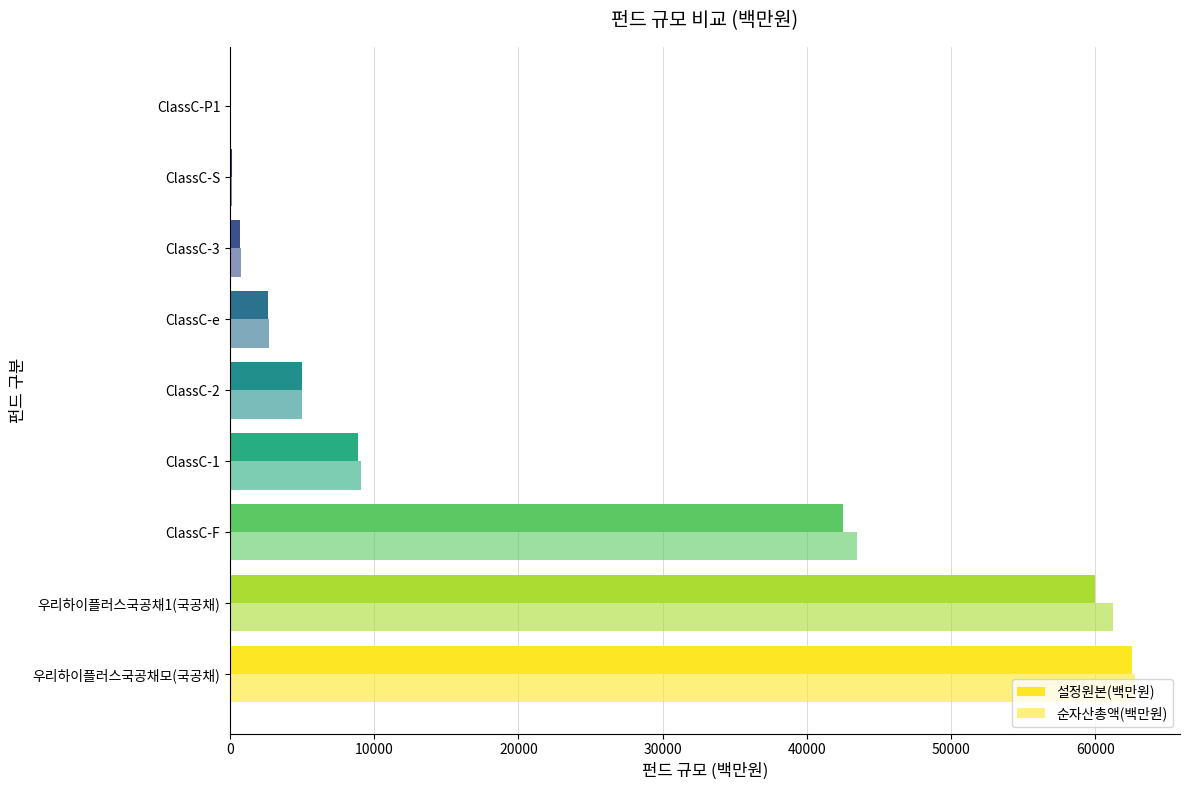

What is the value of the 순자산총액(백만원) bar at the 8th from the left?

170